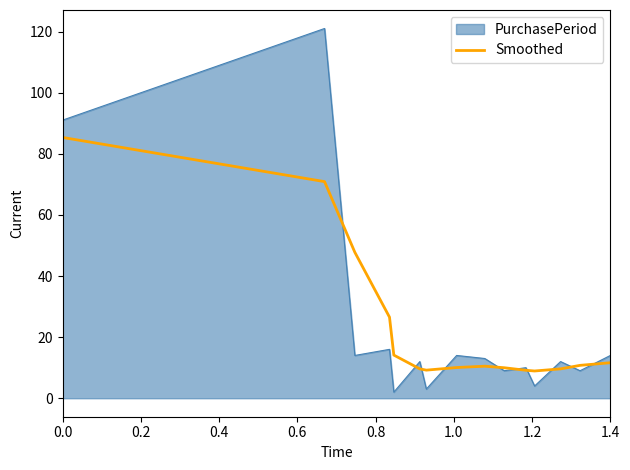

Which series has the largest range (max minus min)?

PurchasePeriod